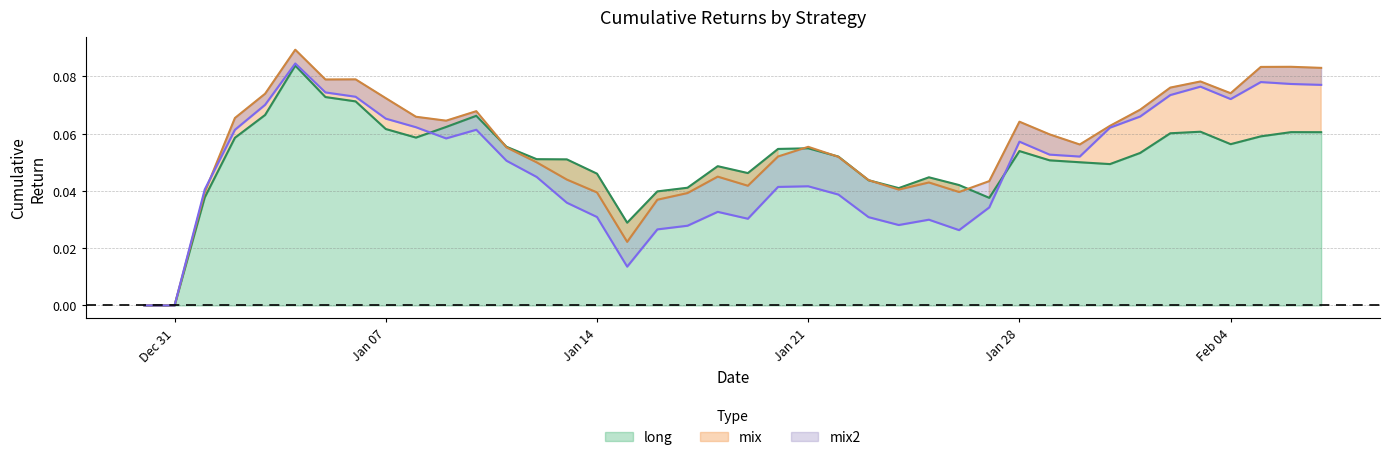

What position from the left is Dec 31?

2